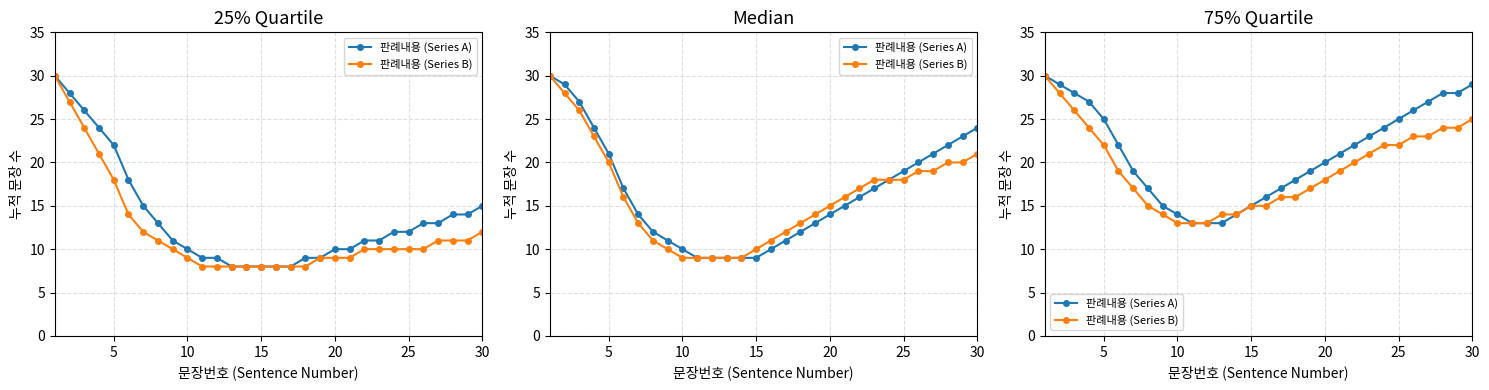

Which series has the largest range (max minus min)?

판례내용 (Series A)